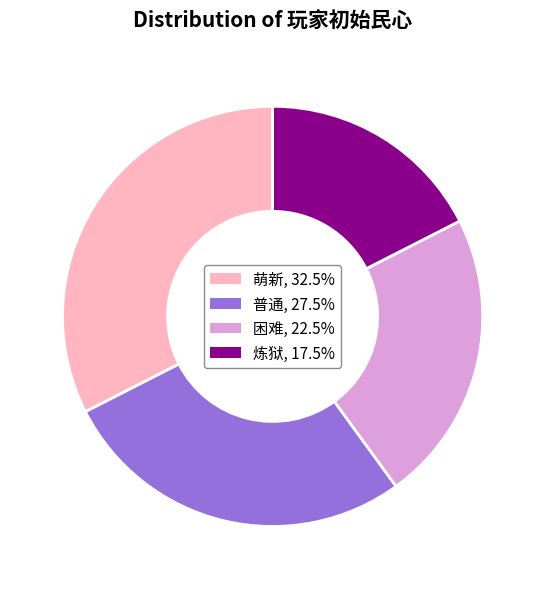

Which has a higher value, 普通 or 萌新?

萌新